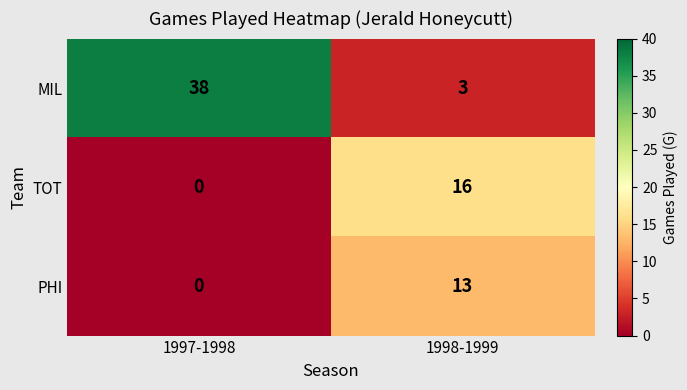

Reading right to left, extract all data points from this chart.

MIL: 1998-1999=3	1997-1998=38
TOT: 1998-1999=16	1997-1998=0
PHI: 1998-1999=13	1997-1998=0